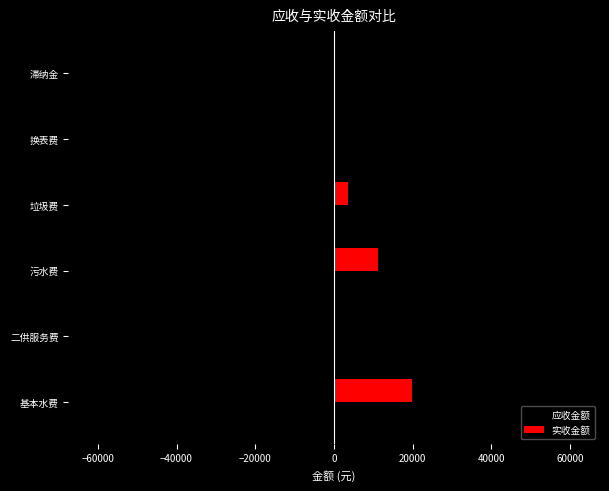

How many data points in 实收金额 are above 3658?

3